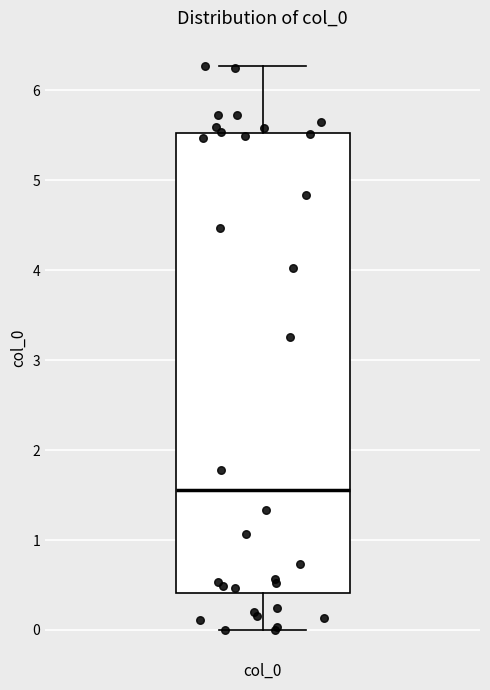

Transcribe this box plot: give where the median line is, the range the box spans, and where the two whiskers end, as read against the y-axis. The values are not printed on the chart, so give them approximately, as read against the axis.

median 1.6, box 0.4 to 5.5, whiskers 0.0 to 6.3